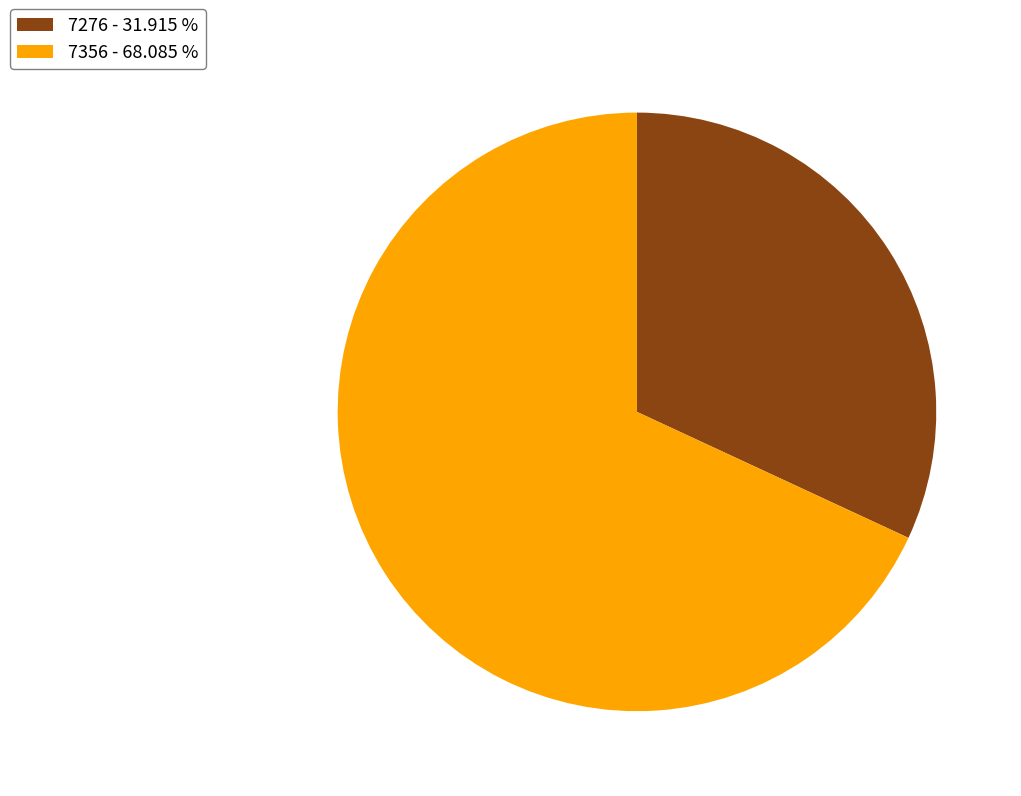

Which slice represents more than half of the pie?

7356